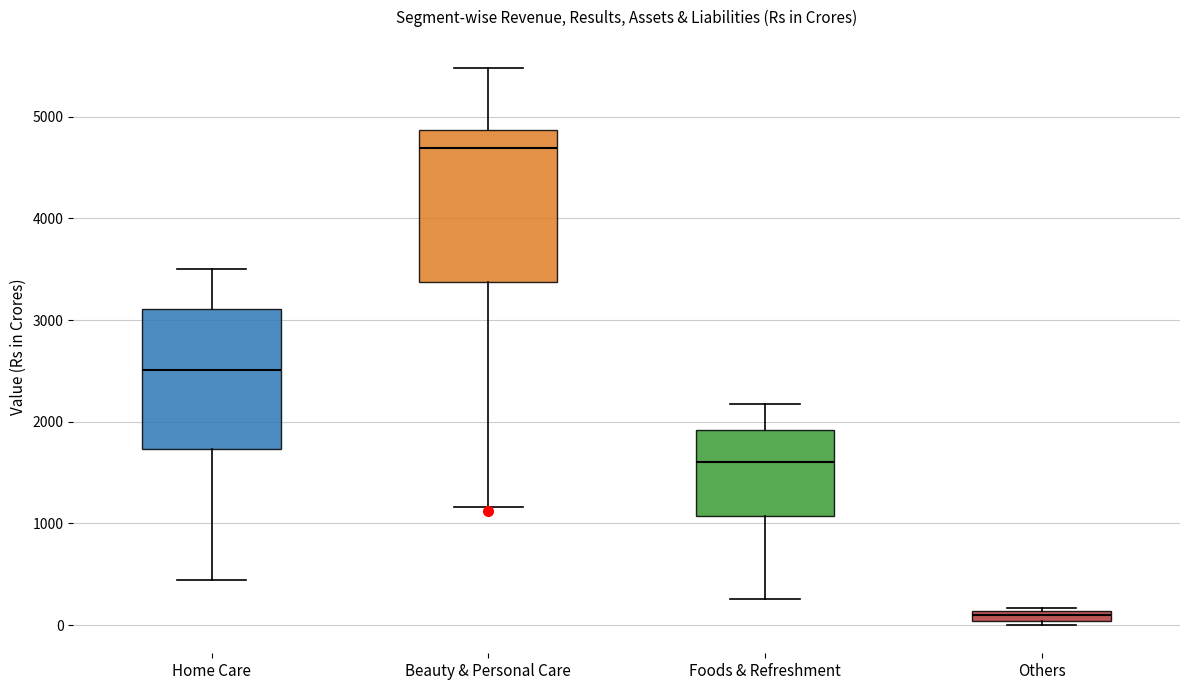

Where is the upper edge of the box for Others on the y-axis? The values are not printed on the chart, so give them approximately, as read against the axis.

100